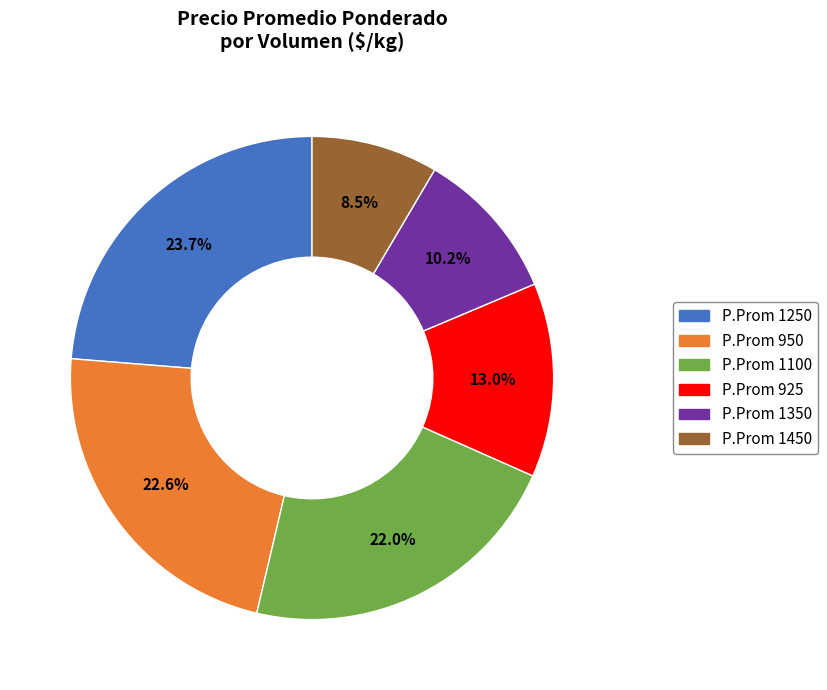

Is there any slice that represents more than half of the pie?

No